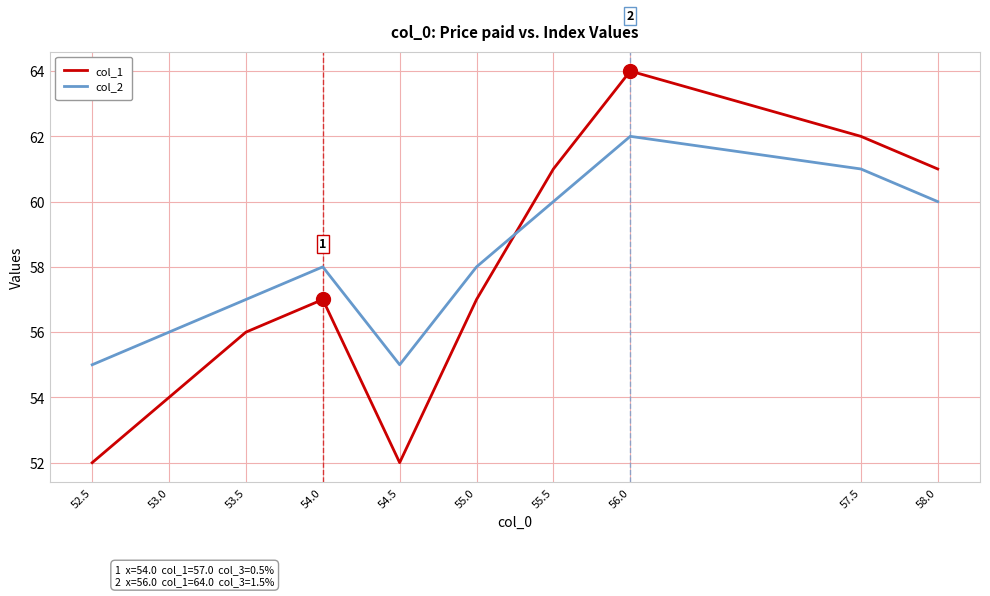

What position from the left is 52.5?

1